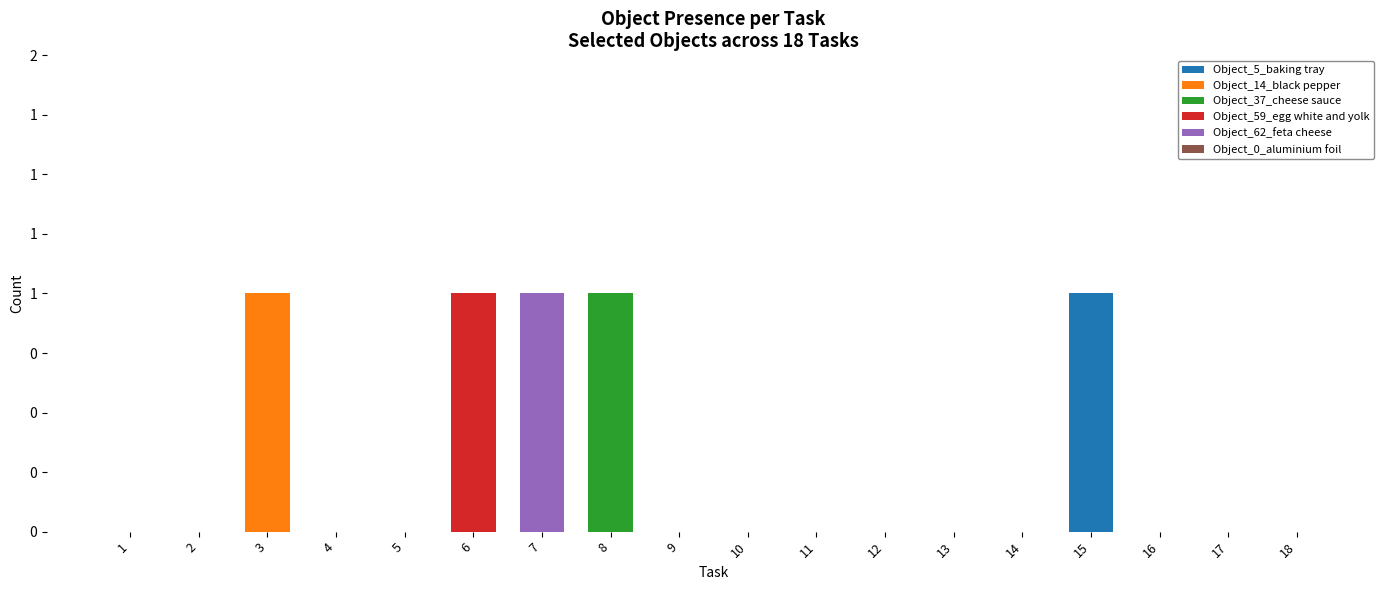

The Object_14_black pepper series shows 0 at 9. True or false?

True